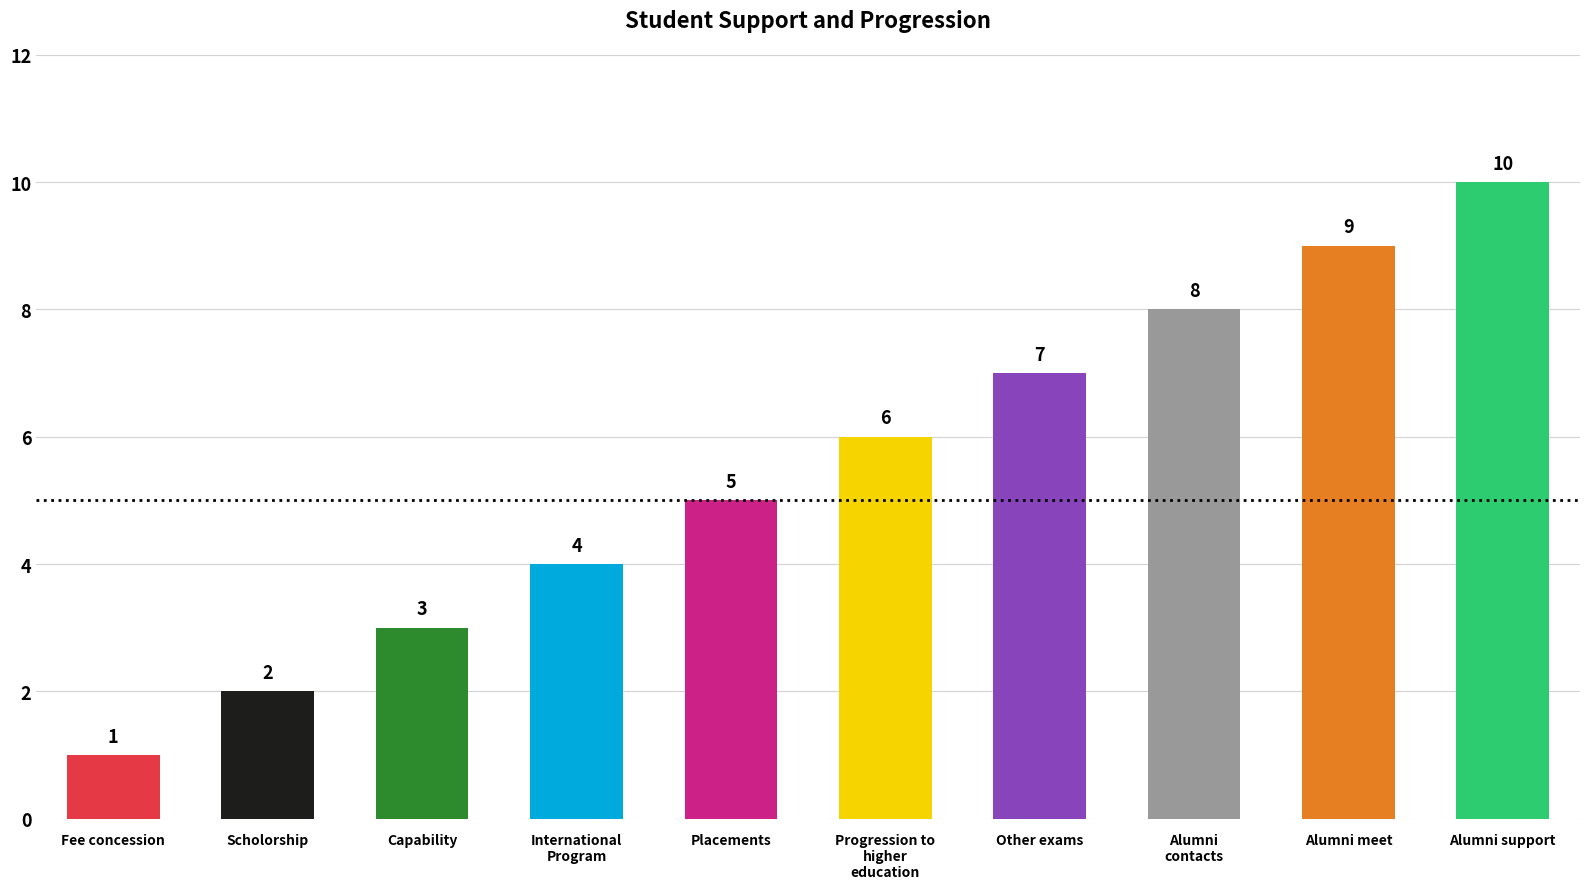

Where is the data nearest to the value 5?

Placements